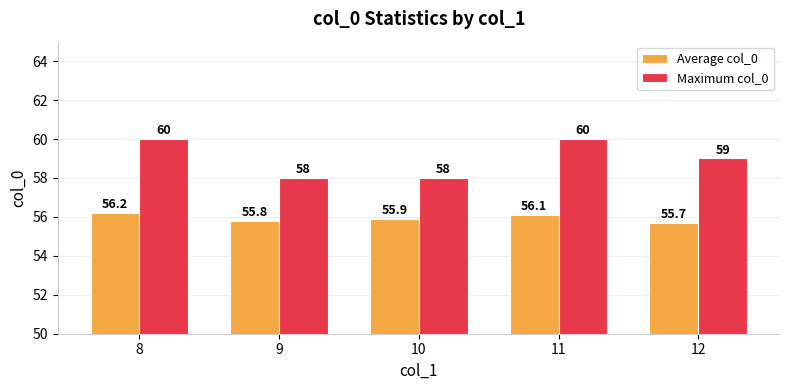

What is the greatest value displayed?

60.0